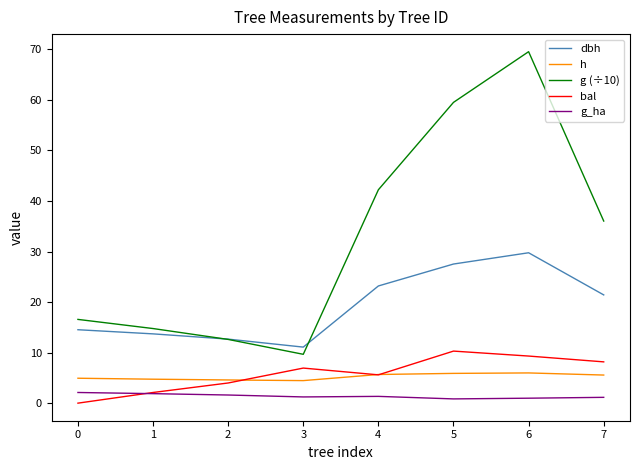

List the series in order of their peak value, highest first.

g (÷10), dbh, bal, h, g_ha